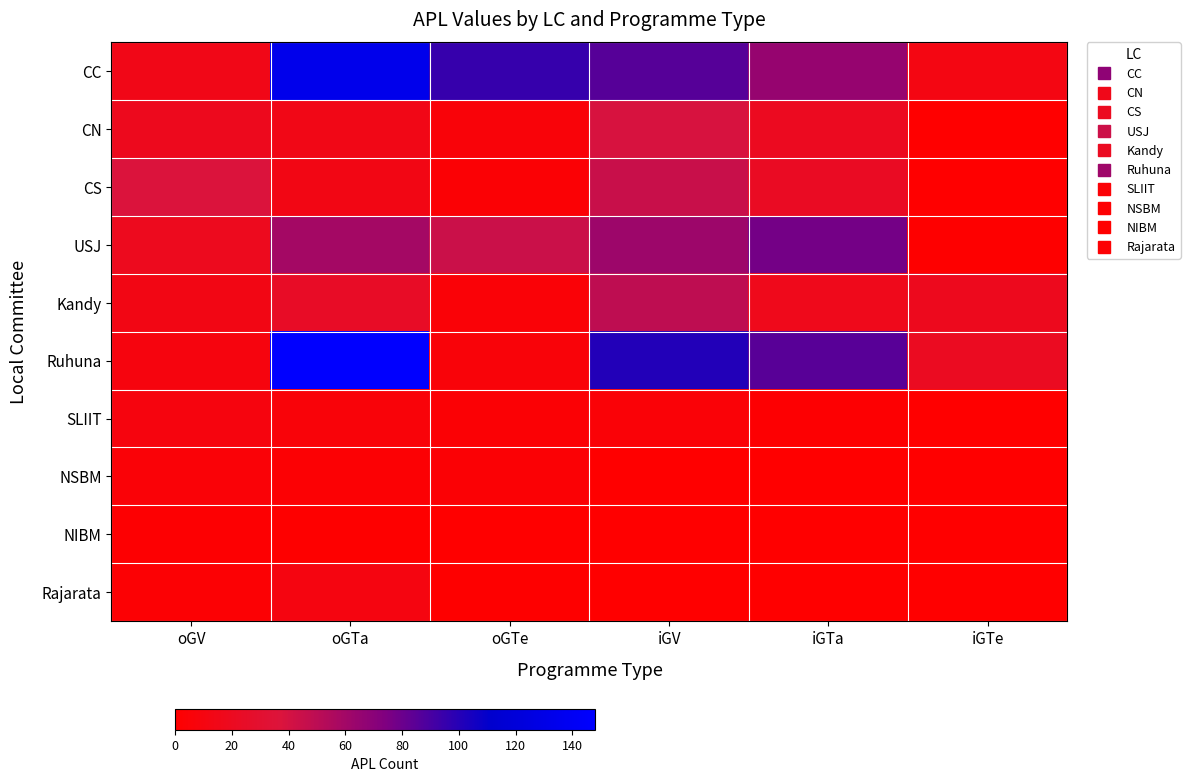

At which category is the sum across all series the highest?

oGTa